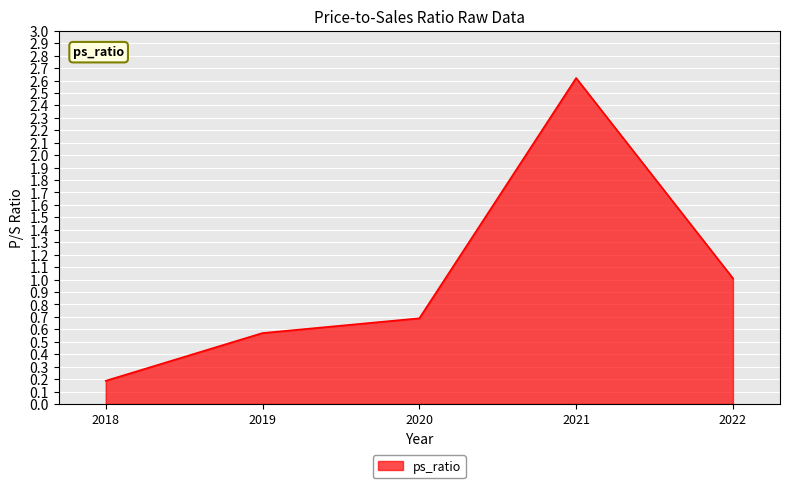

List the labels in order of value, largest first.

2021, 2022, 2020, 2019, 2018